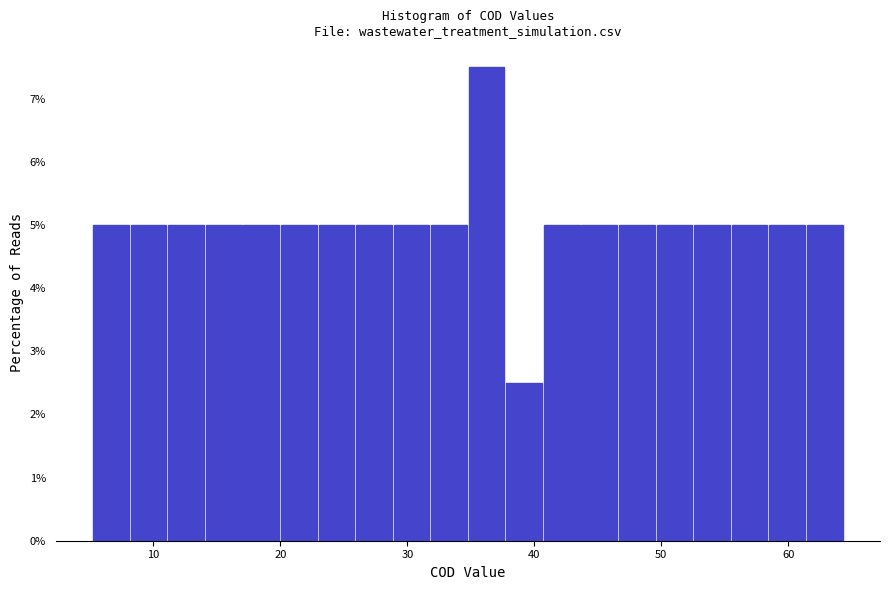

Read against the x-axis, roughly where is the centre of the tallest bar?

36